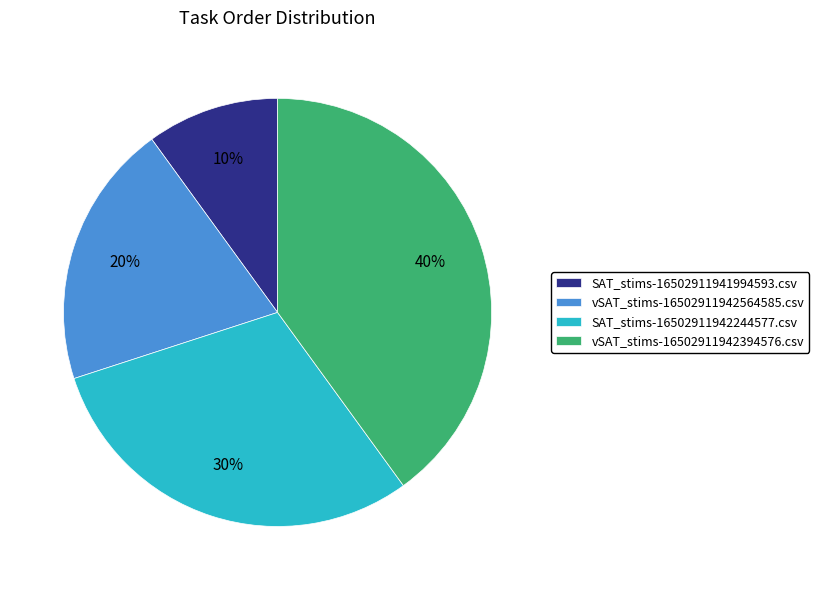

True or false: vSAT_stims-16502911942394576.csv accounts for 31% of the total.

False